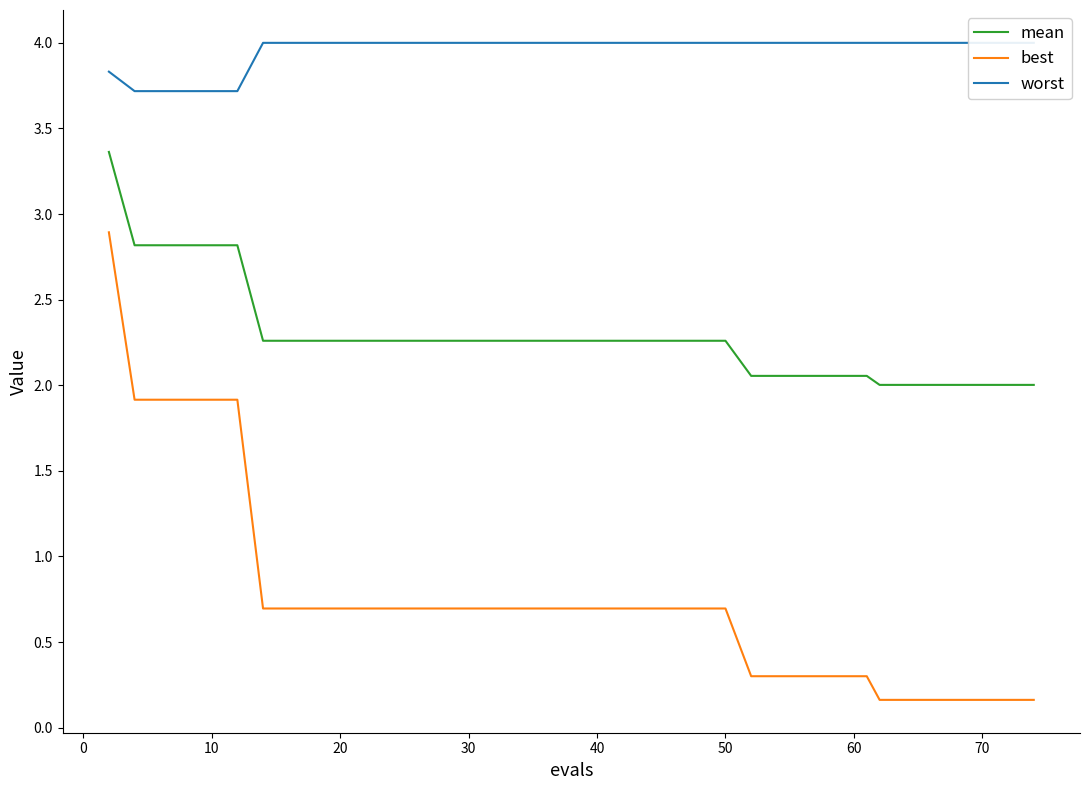

How many lines are shown in the chart?

3